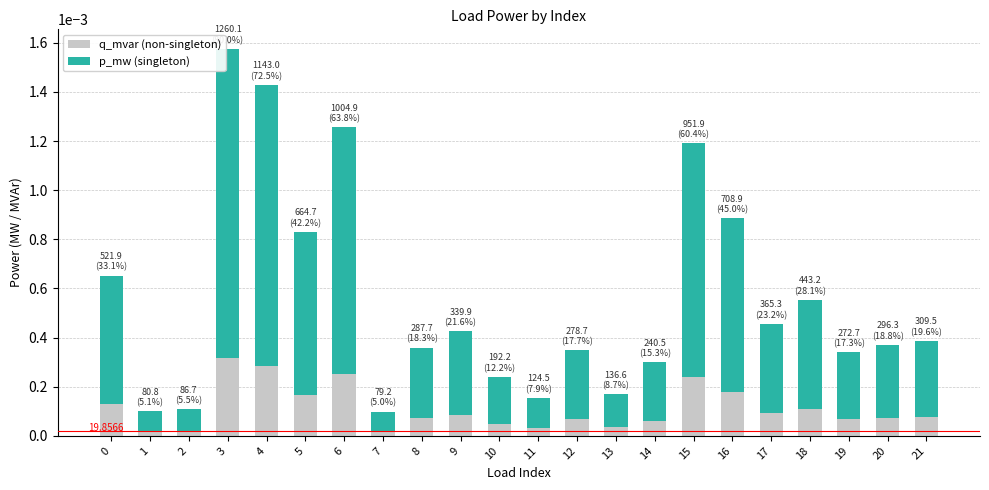

At which category is the sum across all series the highest?

3